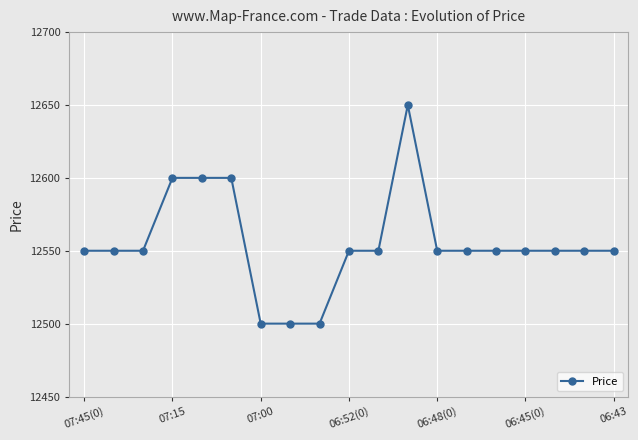

What is the value of the 4th point from the left?

12600